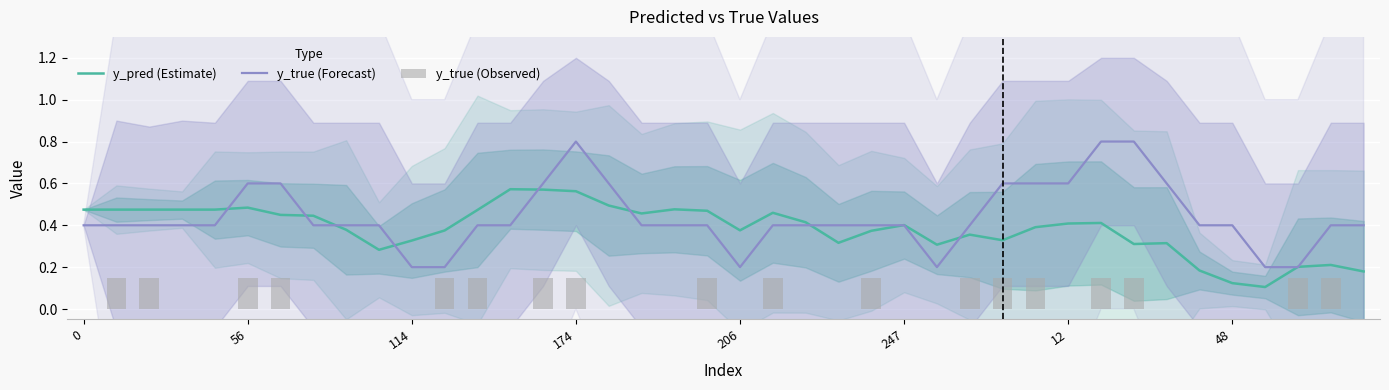

List the series in order of their overall mean, lowest first.

y_true (Observed), y_pred (Estimate), y_true (Forecast)